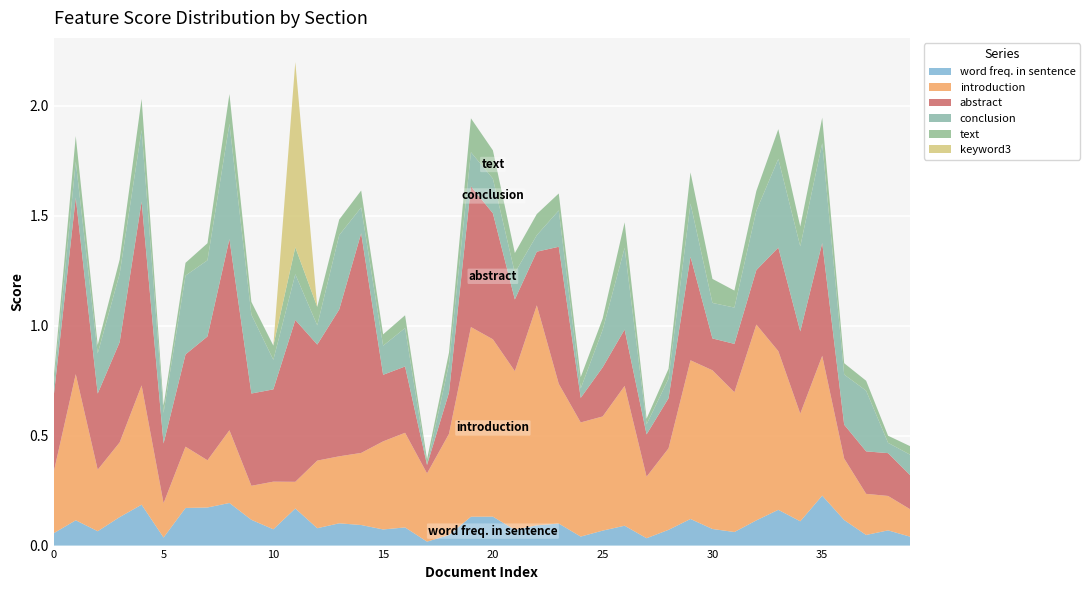

Reading left to right, list all the values displayed in this chart.

word freq. in sentence: 0.1	0.1	0.1	0.1	0.2	0.0	0.2	0.2	0.2	0.1	0.1	0.2	0.1	0.1	0.1	0.1	0.1	0.0	0.0	0.1	0.1	0.1	0.1	0.1	0.0	0.1	0.1	0.0	0.1	0.1	0.1	0.1	0.1	0.2	0.1	0.2	0.1	0.0	0.1	0.0
introduction: 0.3	0.7	0.3	0.3	0.5	0.2	0.3	0.2	0.3	0.2	0.2	0.1	0.3	0.3	0.3	0.4	0.4	0.3	0.5	0.9	0.8	0.7	1.0	0.6	0.5	0.5	0.6	0.3	0.4	0.7	0.7	0.6	0.9	0.7	0.5	0.6	0.3	0.2	0.2	0.1
abstract: 0.3	0.8	0.3	0.5	0.8	0.3	0.4	0.6	0.9	0.4	0.4	0.7	0.5	0.7	1.0	0.3	0.3	0.0	0.2	0.6	0.6	0.3	0.2	0.6	0.1	0.2	0.3	0.2	0.2	0.5	0.1	0.2	0.2	0.5	0.4	0.5	0.2	0.2	0.2	0.2
conclusion: 0.0	0.2	0.2	0.3	0.3	0.1	0.4	0.3	0.5	0.4	0.1	0.2	0.1	0.3	0.1	0.1	0.2	0.0	0.1	0.2	0.2	0.1	0.1	0.2	0.0	0.2	0.4	0.0	0.1	0.2	0.2	0.2	0.3	0.4	0.4	0.5	0.2	0.3	0.0	0.1
text: 0.0	0.1	0.0	0.1	0.1	0.0	0.1	0.1	0.1	0.1	0.1	0.1	0.1	0.1	0.1	0.1	0.1	0.0	0.1	0.2	0.1	0.1	0.1	0.1	0.1	0.1	0.1	0.0	0.0	0.1	0.1	0.1	0.1	0.1	0.1	0.1	0.1	0.0	0.0	0.0
keyword3: 0.0	0.0	0.0	0.0	0.0	0.0	0.0	0.0	0.0	0.0	0.0	0.8	0.0	0.0	0.0	0.0	0.0	0.0	0.0	0.0	0.0	0.0	0.0	0.0	0.0	0.0	0.0	0.0	0.0	0.0	0.0	0.0	0.0	0.0	0.0	0.0	0.0	0.0	0.0	0.0